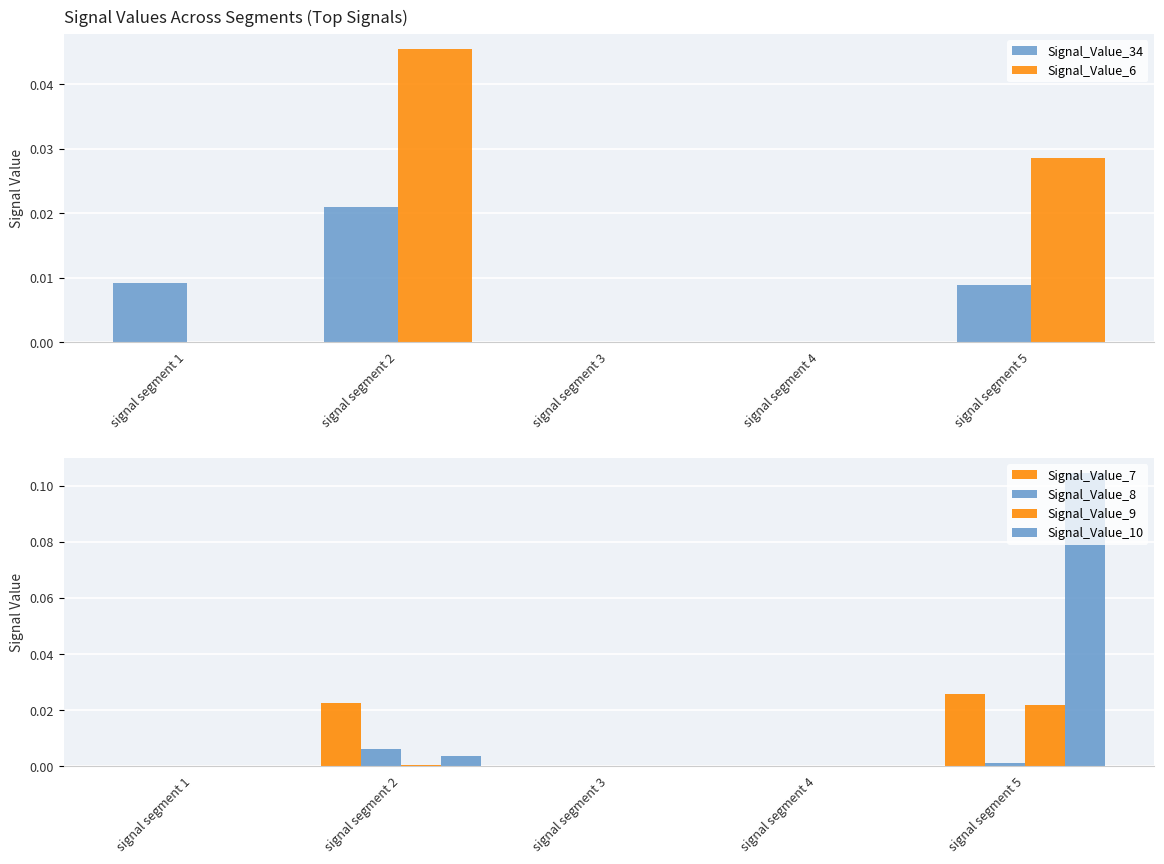

Between signal segment 1 and signal segment 4, which series saw the biggest shift?

Signal_Value_34